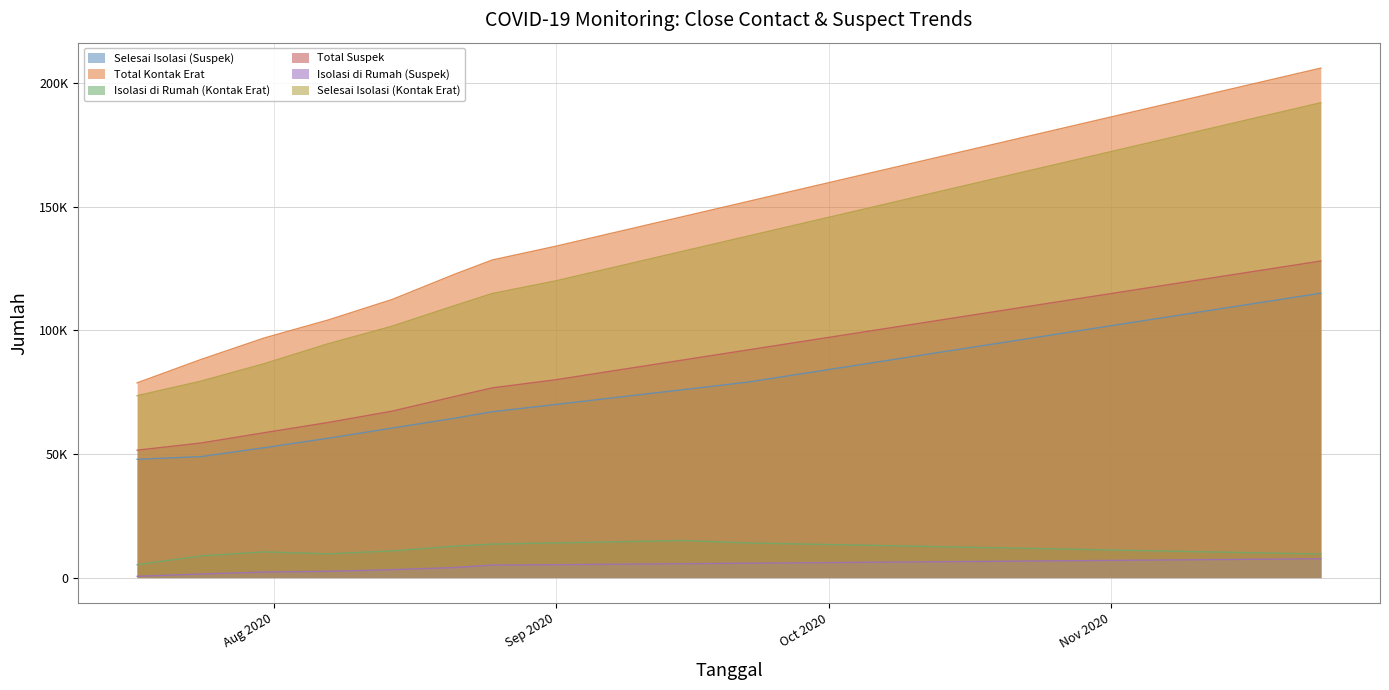

Between 2020-09-22 and 2020-10-13, which series saw the biggest shift?

Total Kontak Erat